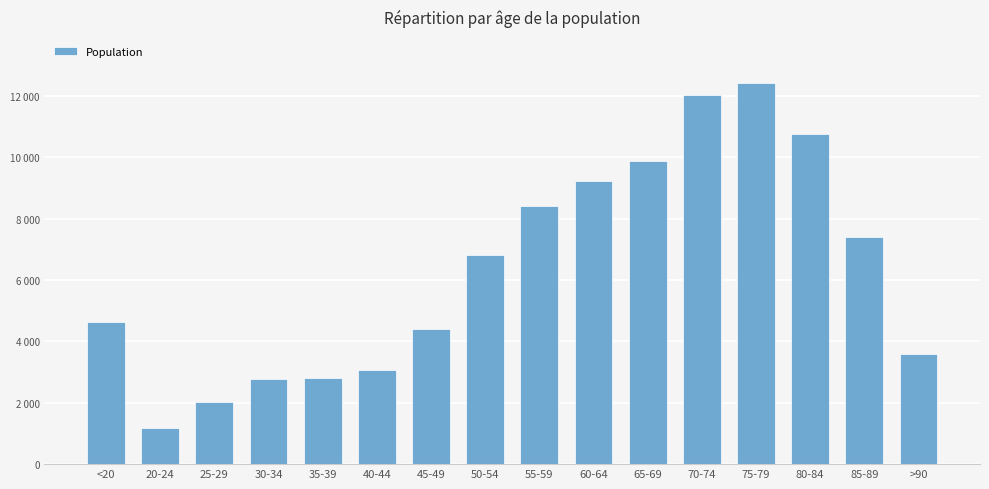

What is the difference between the values at <20 and >90?

1037